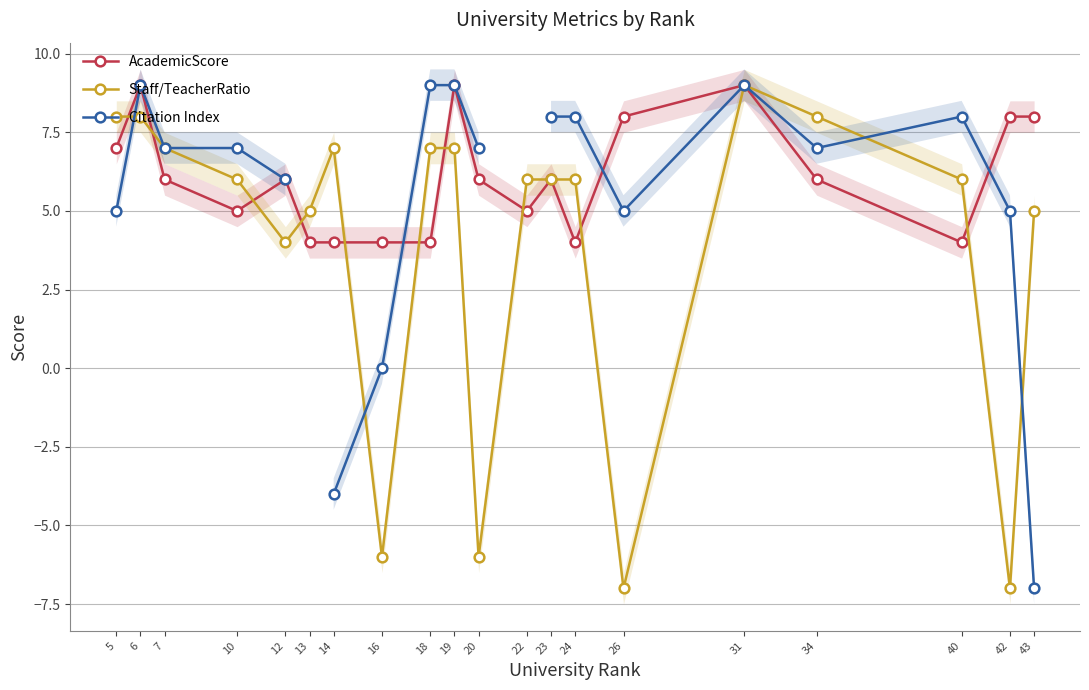

Is it true that Staff/TeacherRatio equals 10.4 at 40?

False